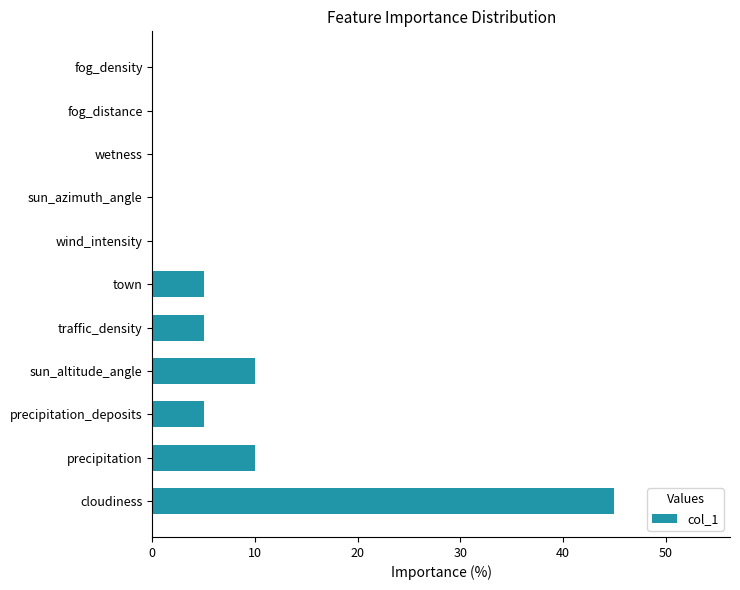

What is the sum of all values?

80